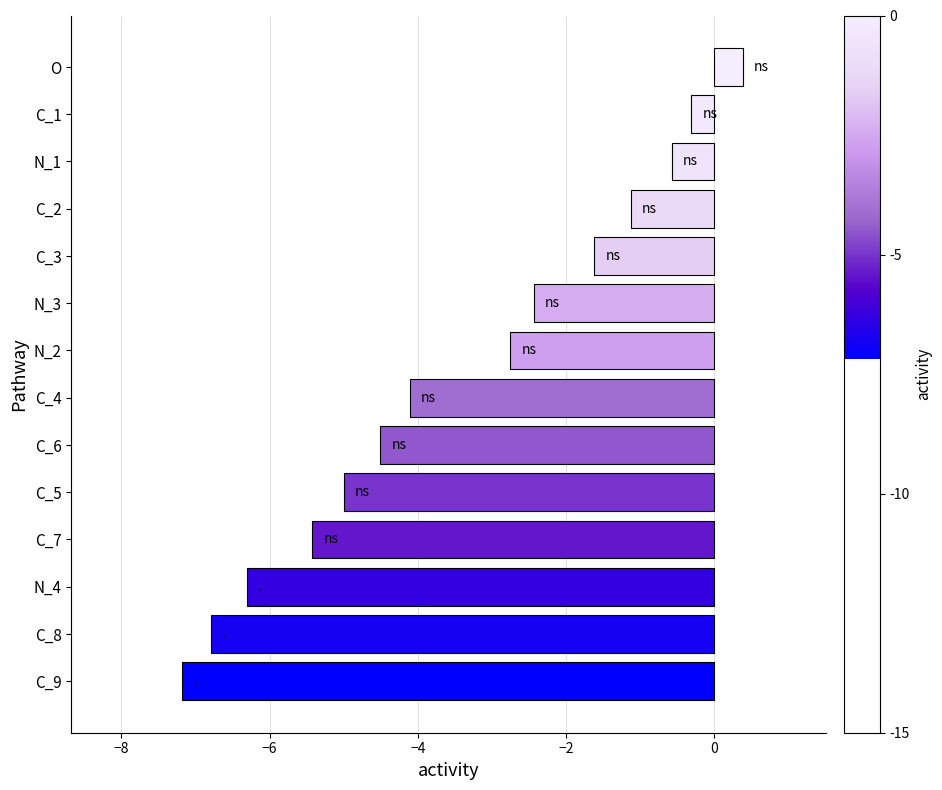

What is the change in value from C_5 to C_4?

+0.9